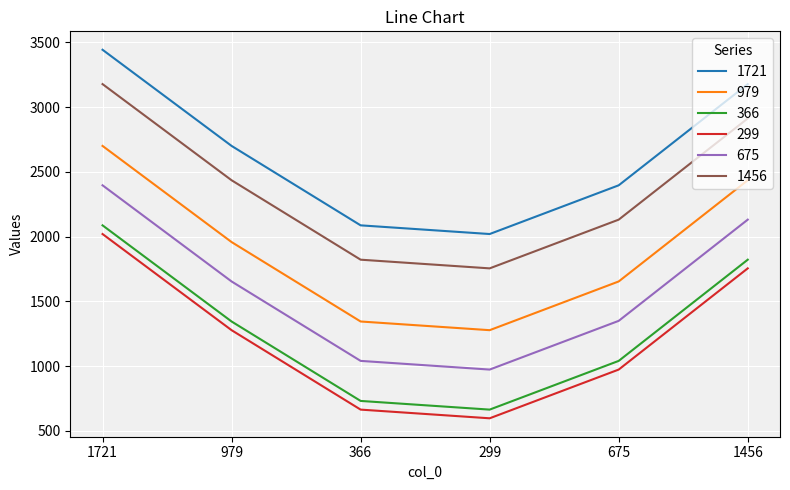

How many lines are shown in the chart?

6